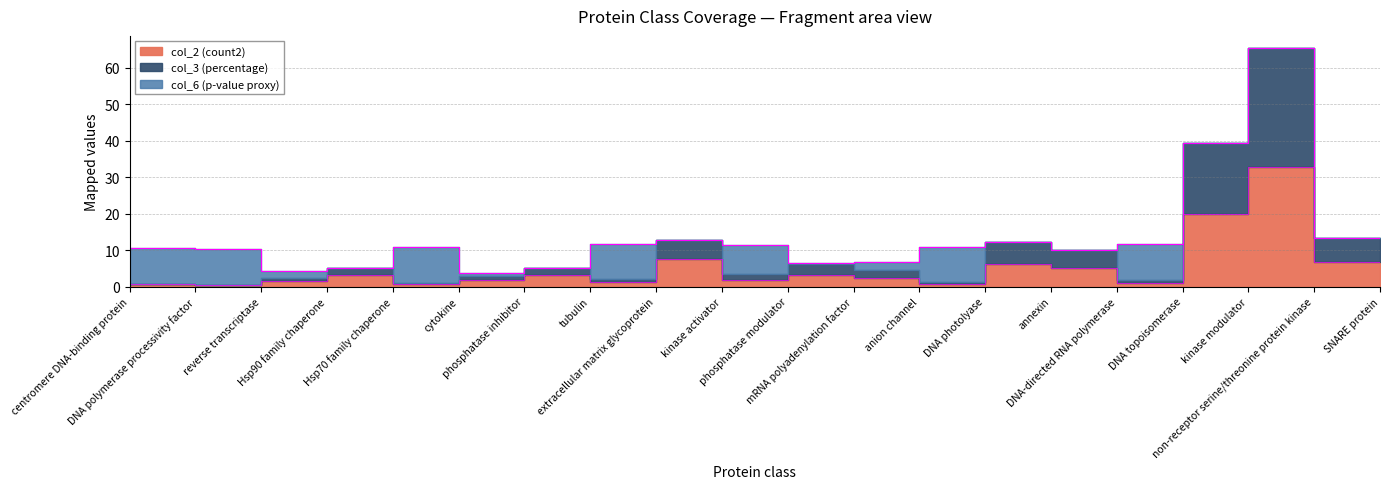

How many values in the col_3 (percentage) series are below 1?

9